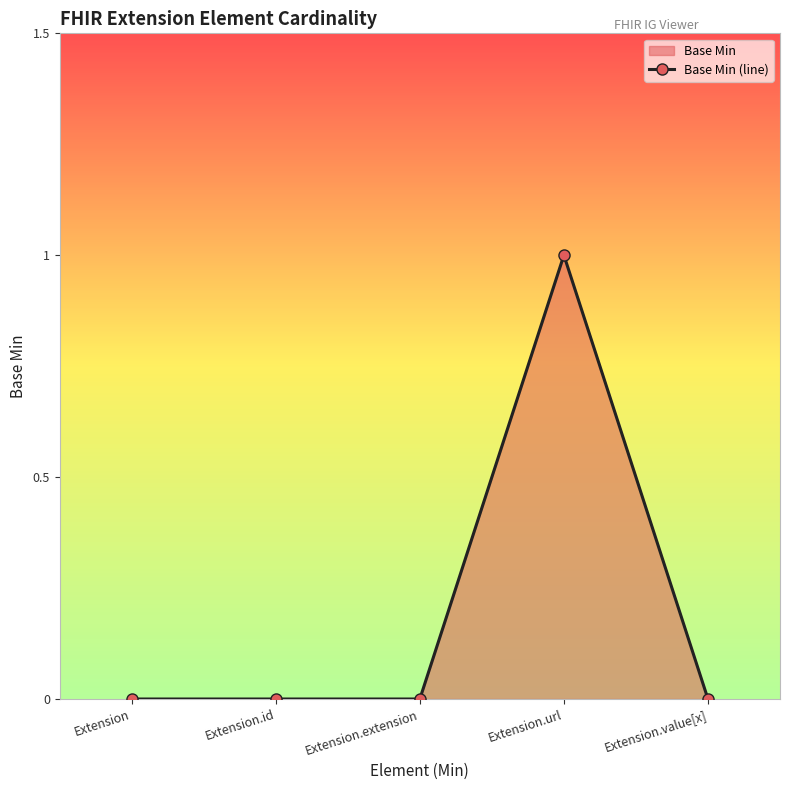

The value at Extension.value[x] is 0. True or false?

True